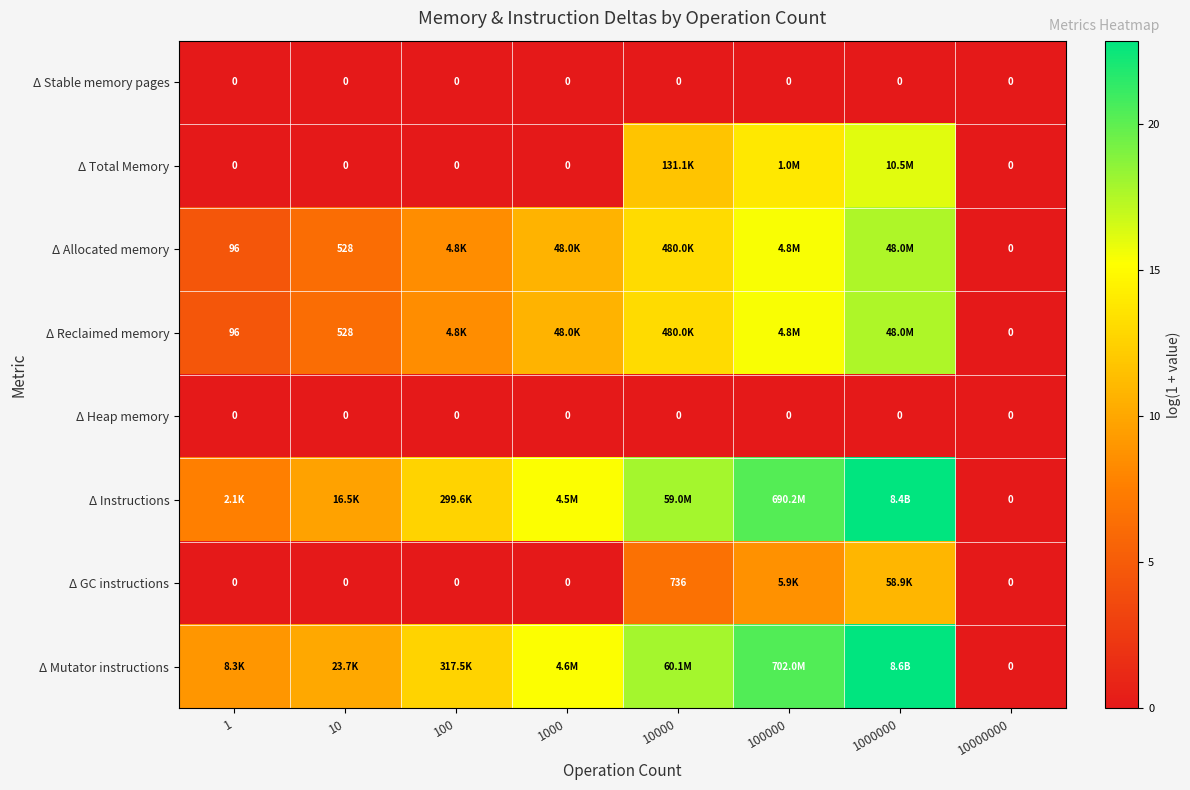

What is the approximate value of Δ Instructions at 10000?

17.9